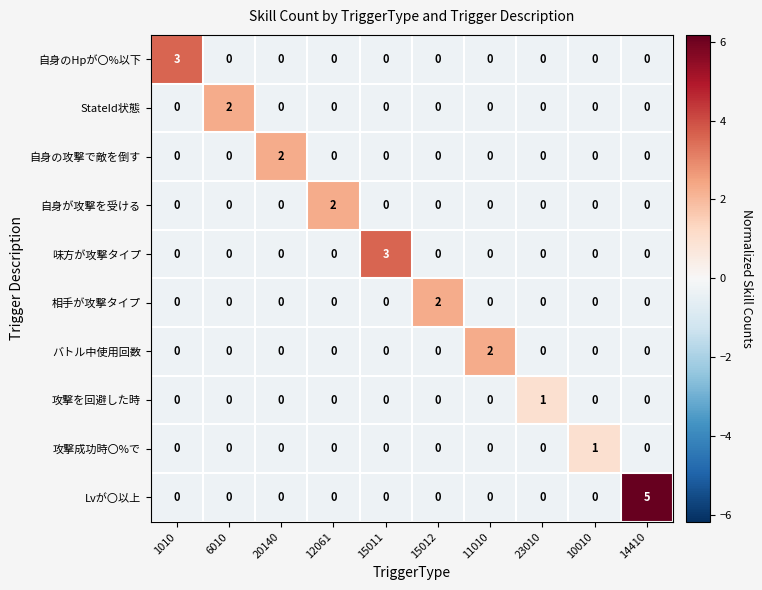

At which category is the sum across all series the highest?

14410